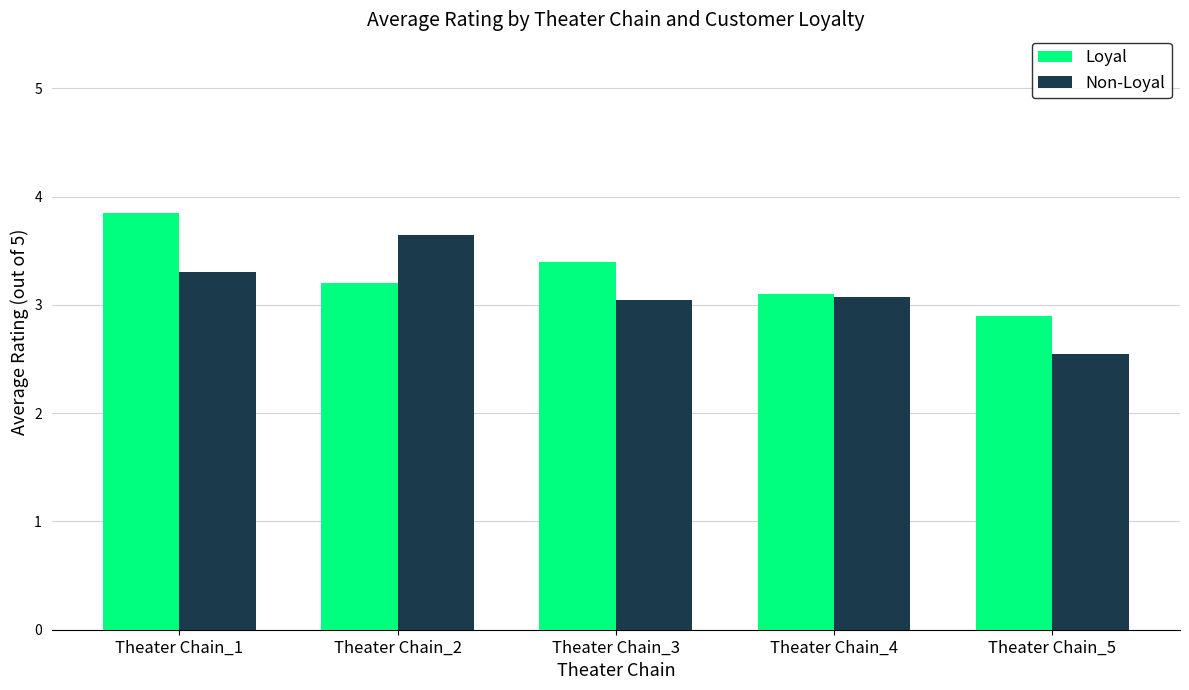

Is it true that Non-Loyal equals 3.3 at Theater Chain_1?

True